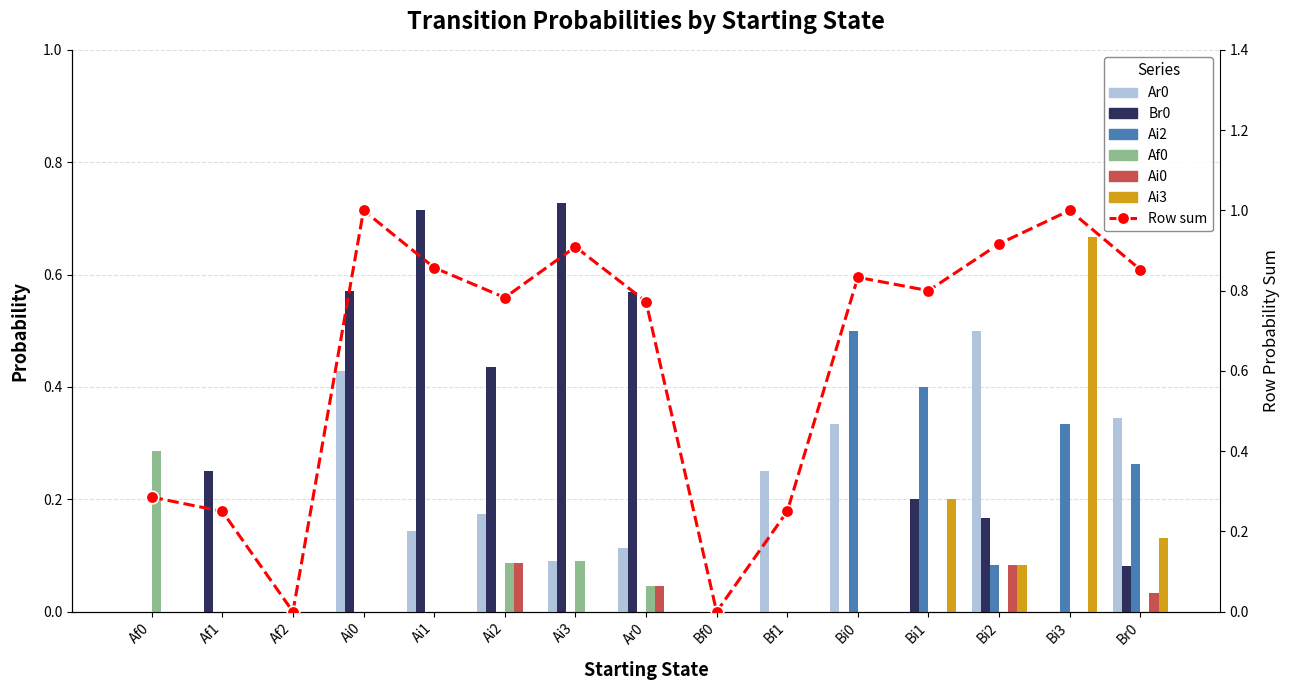

Reading right to left, extract all data points from this chart.

Ar0: 0.3	0.0	0.5	0.0	0.3	0.2	0.0	0.1	0.1	0.2	0.1	0.4	0.0	0.0	0.0
Br0: 0.1	0.0	0.2	0.2	0.0	0.0	0.0	0.6	0.7	0.4	0.7	0.6	0.0	0.2	0.0
Ai2: 0.3	0.3	0.1	0.4	0.5	0.0	0.0	0.0	0.0	0.0	0.0	0.0	0.0	0.0	0.0
Af0: 0.0	0.0	0.0	0.0	0.0	0.0	0.0	0.0	0.1	0.1	0.0	0.0	0.0	0.0	0.3
Ai0: 0.0	0.0	0.1	0.0	0.0	0.0	0.0	0.0	0.0	0.1	0.0	0.0	0.0	0.0	0.0
Ai3: 0.1	0.7	0.1	0.2	0.0	0.0	0.0	0.0	0.0	0.0	0.0	0.0	0.0	0.0	0.0